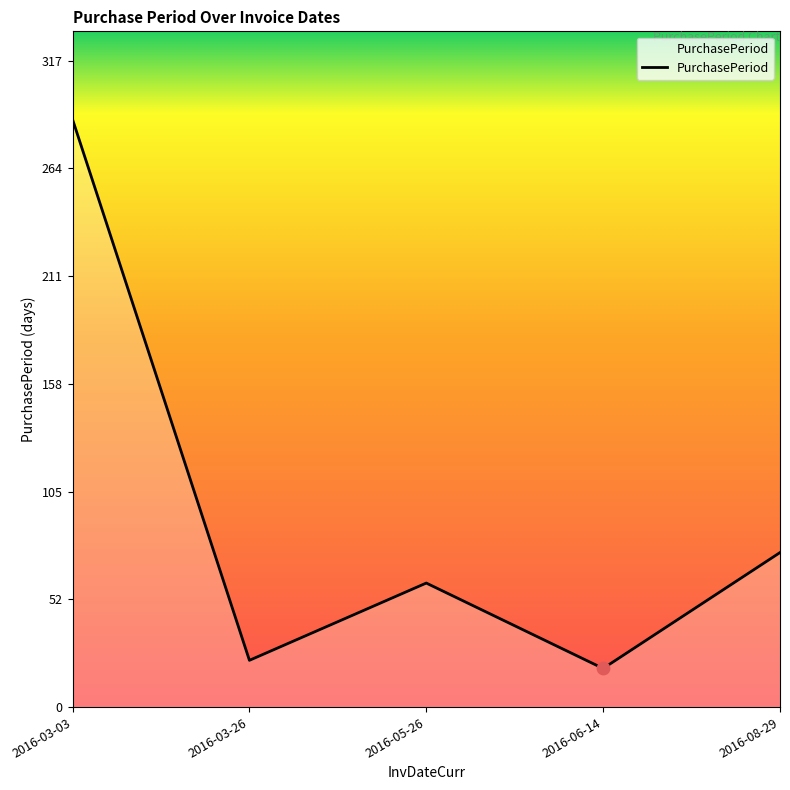

What is the change in value from 2016-05-26 to 2016-06-14?

-42